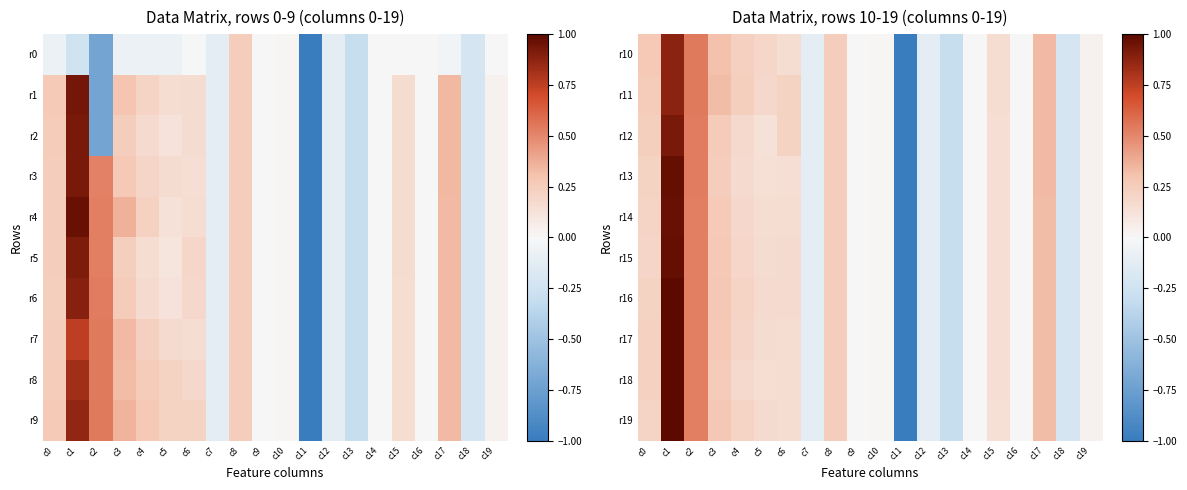

Which category has the highest value in the r13 series?

c1